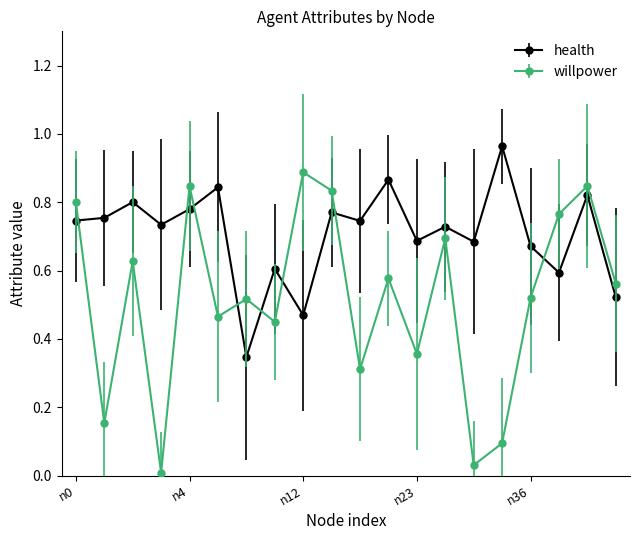

What is the value of the willpower point at the 16th from the left?

0.1